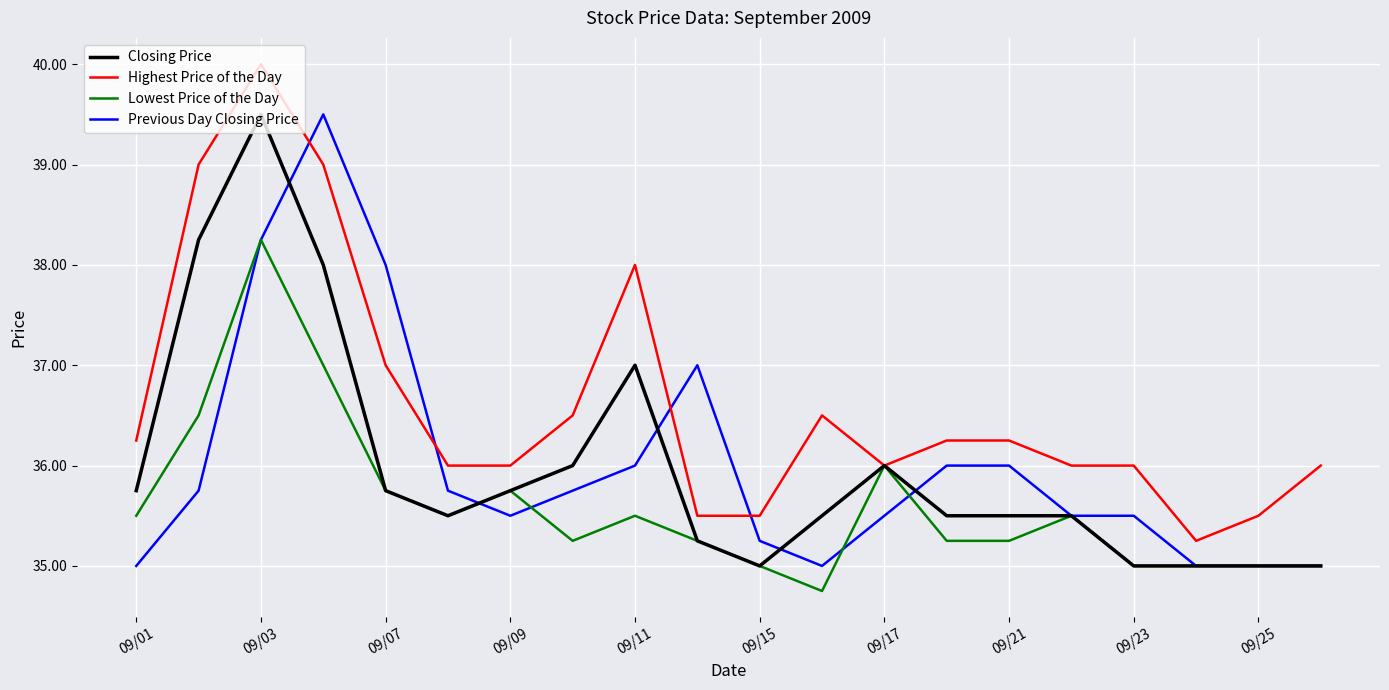

What is the difference between the maximum and second lowest values in the Closing Price series?

4.5